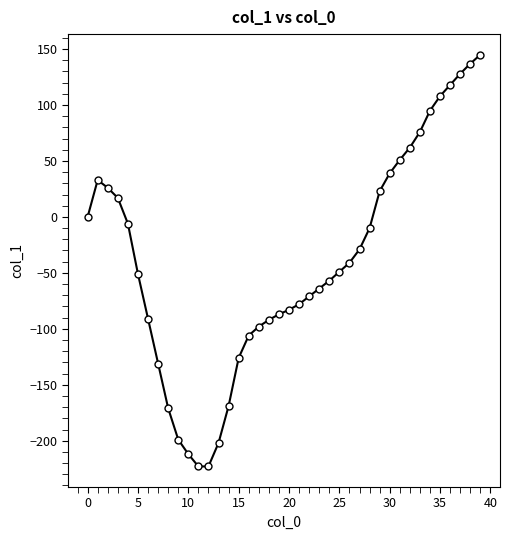

What is the minimum value shown in the chart?

-223